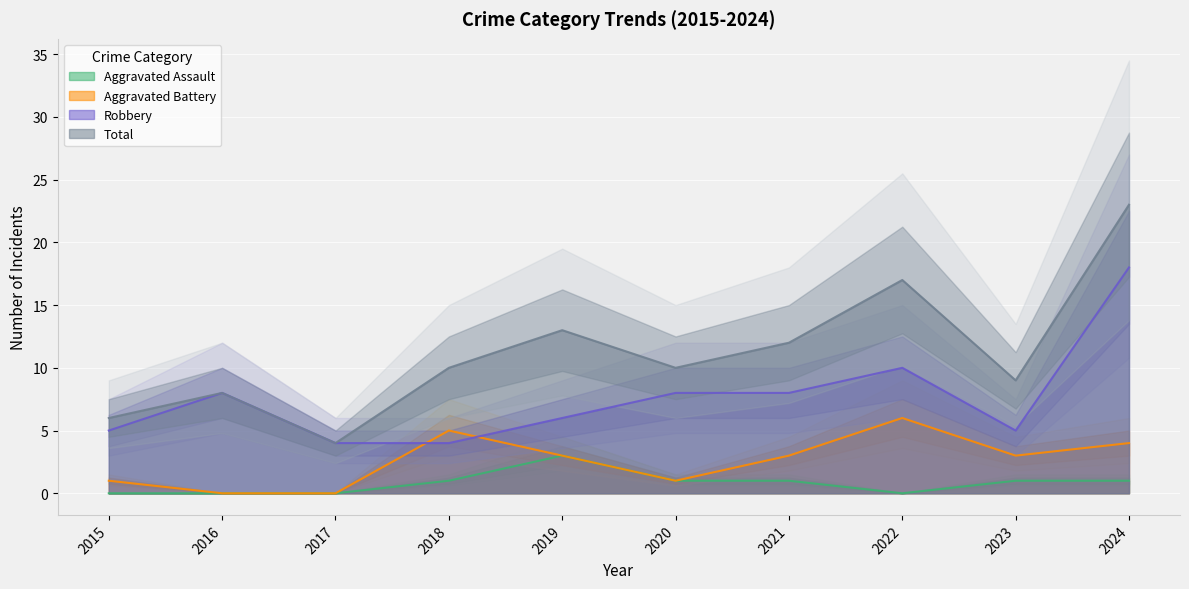

Which category has the lowest value across all series?

2015